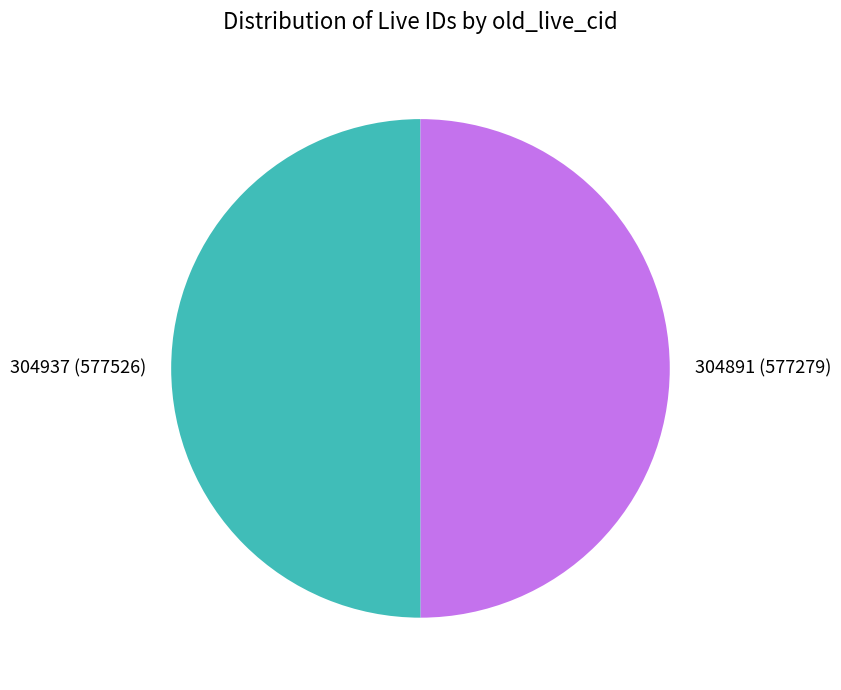

Count the number of slices in the pie.

2